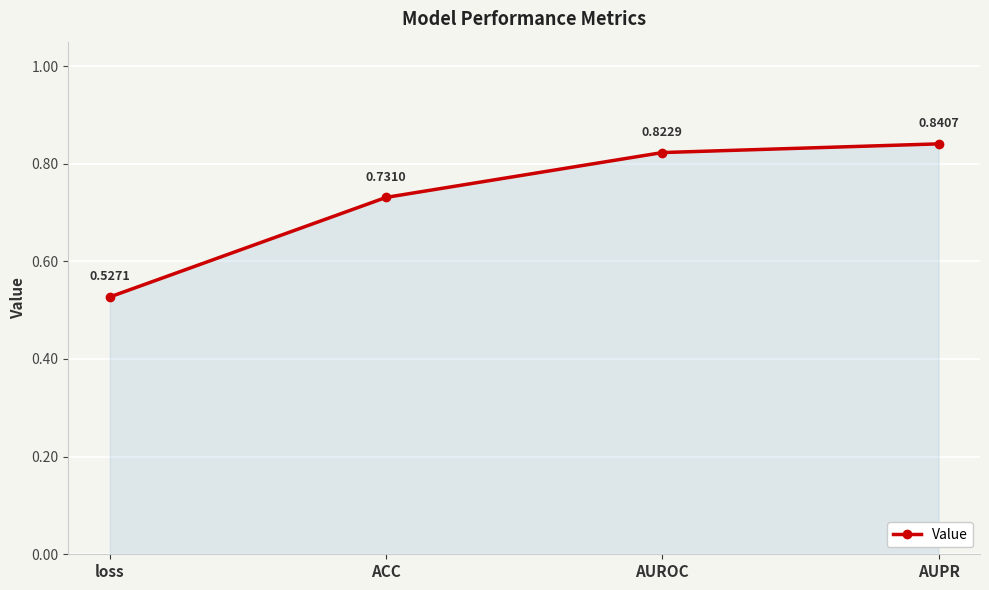

What is the difference between the values at AUPR and loss?

0.3